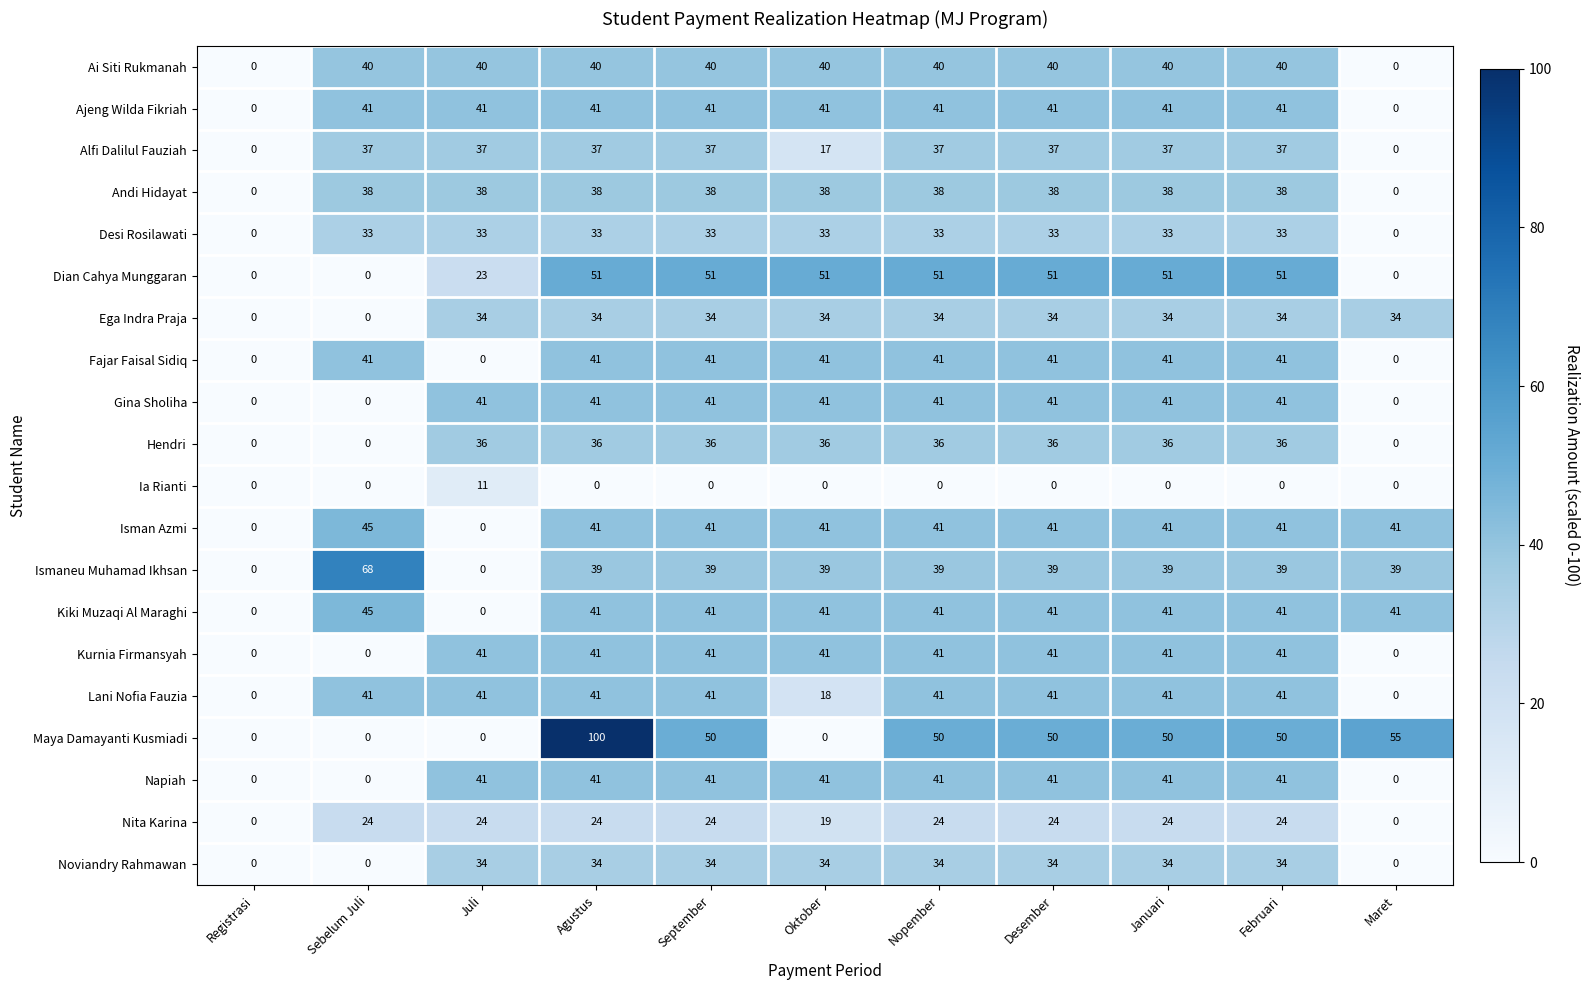

The value of Hendri at Desember is 36. True or false?

True